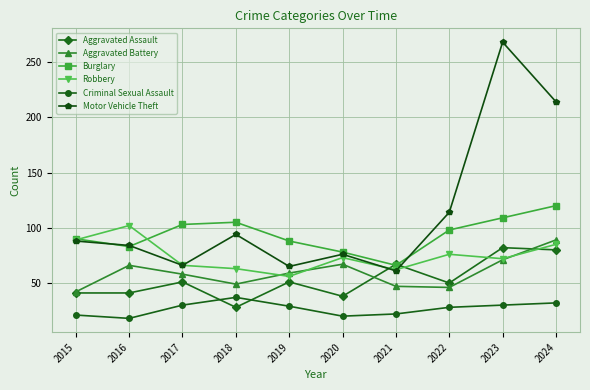

The value of Motor Vehicle Theft at 2023 is 268. True or false?

True